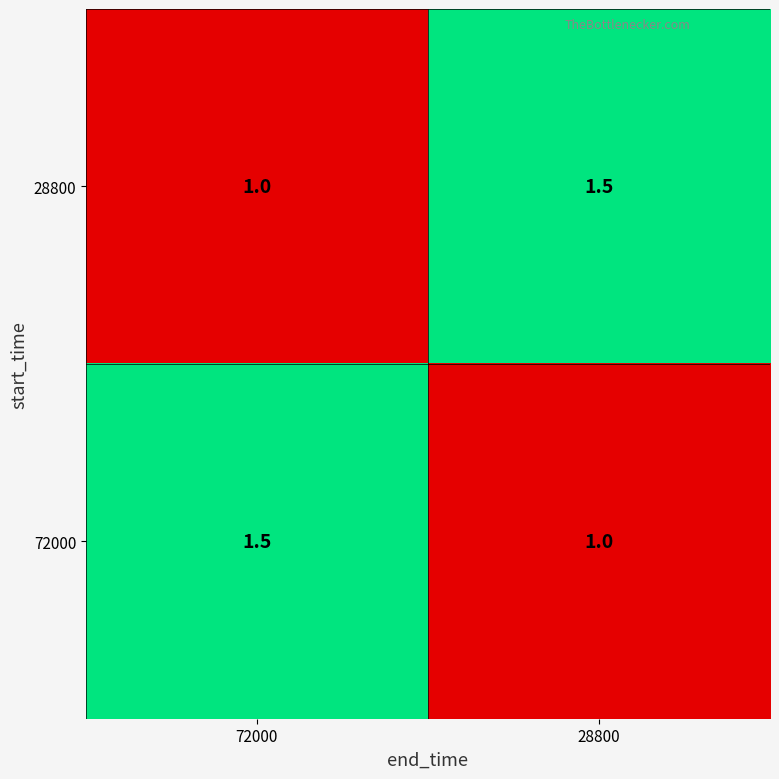

Is the value of 72000 at 28800 greater than the value of 28800 at 28800?

No